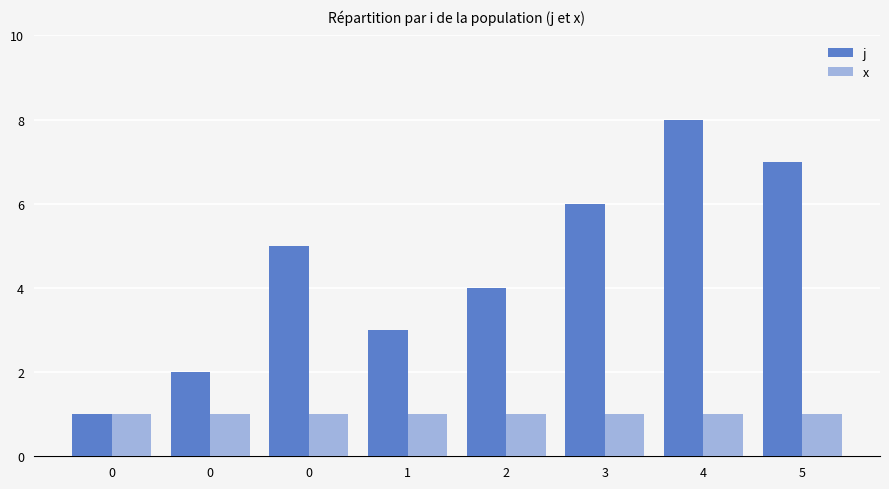

Does the chart contain any negative values?

No